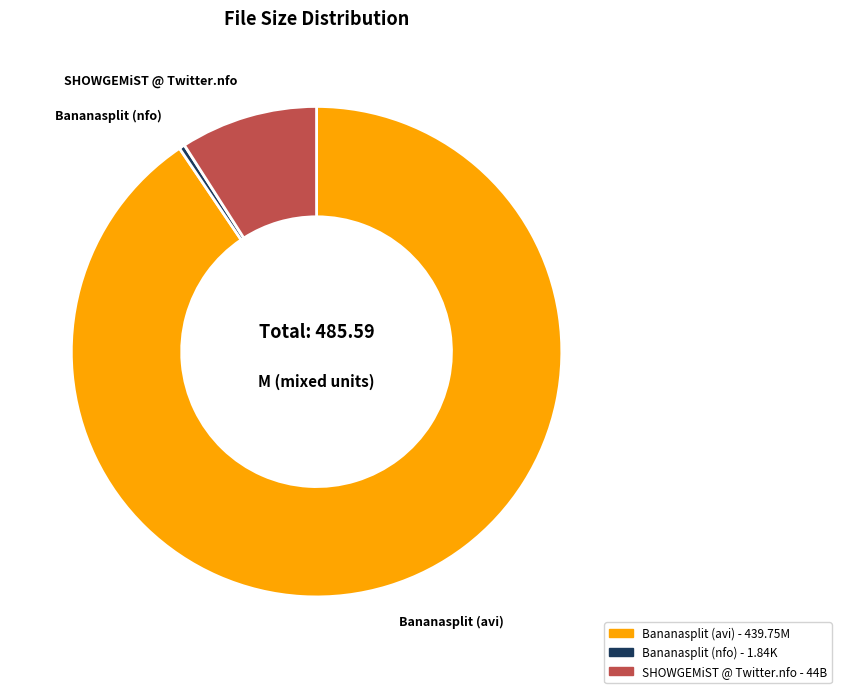

Rank the categories by value from highest to lowest.

Bananasplit (avi) - 439.75M, SHOWGEMiST @ Twitter.nfo - 44B, Bananasplit (nfo) - 1.84K